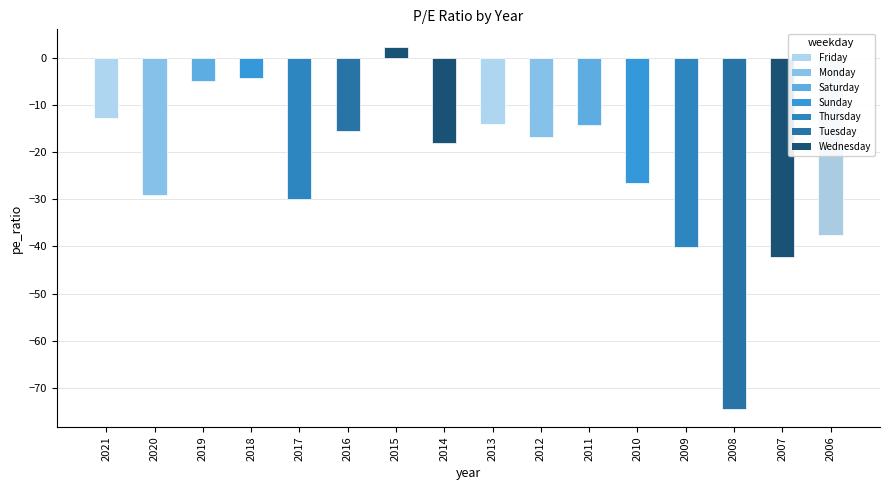

Which category has the highest value across all series?

2015